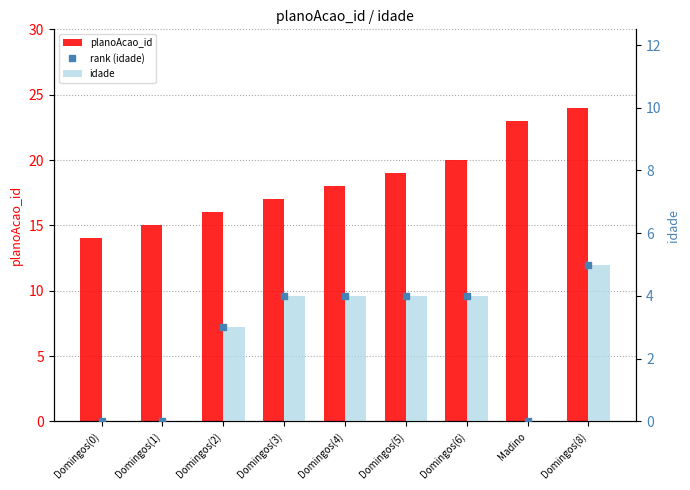

Rank the series at Domingos(1) from lowest to highest value.

rank (idade), idade, planoAcao_id